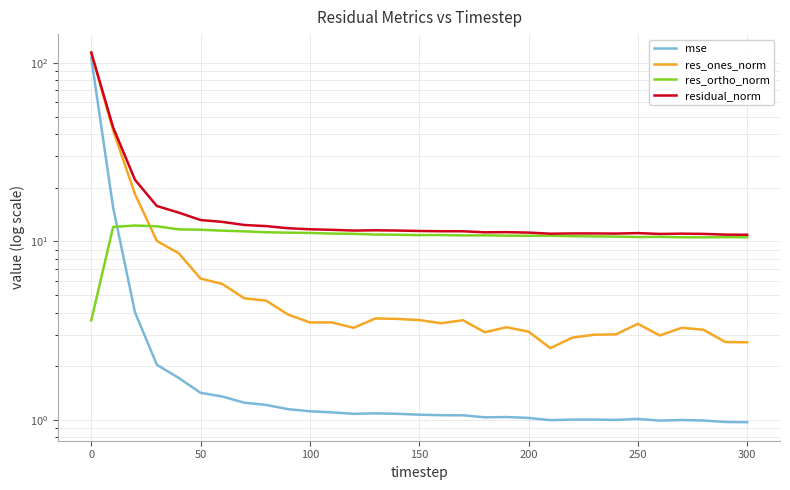

What is the difference between the maximum and minimum values in the mse series?

105.4